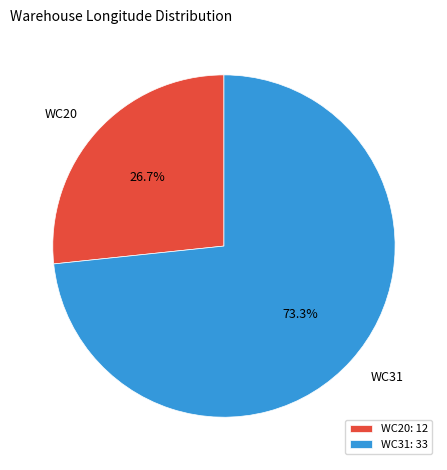

To the nearest percent, what percentage of the pie is WC31?

73%